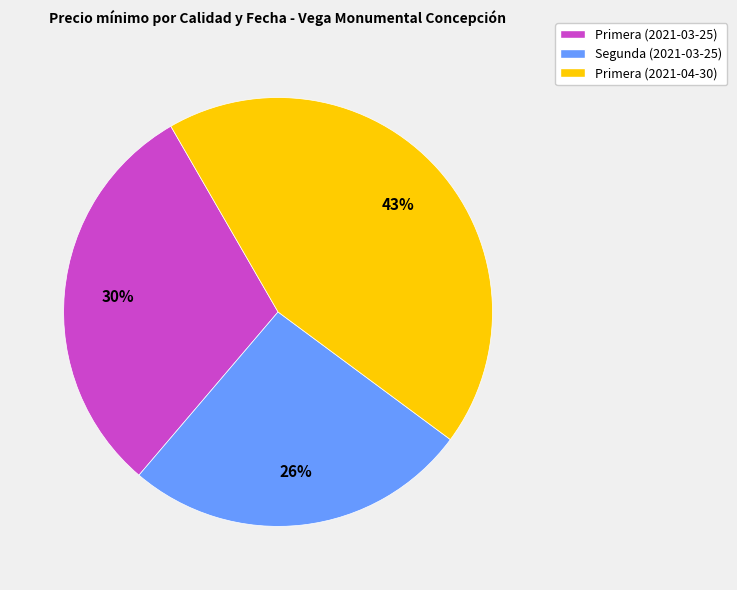

Does any single category account for the majority?

No